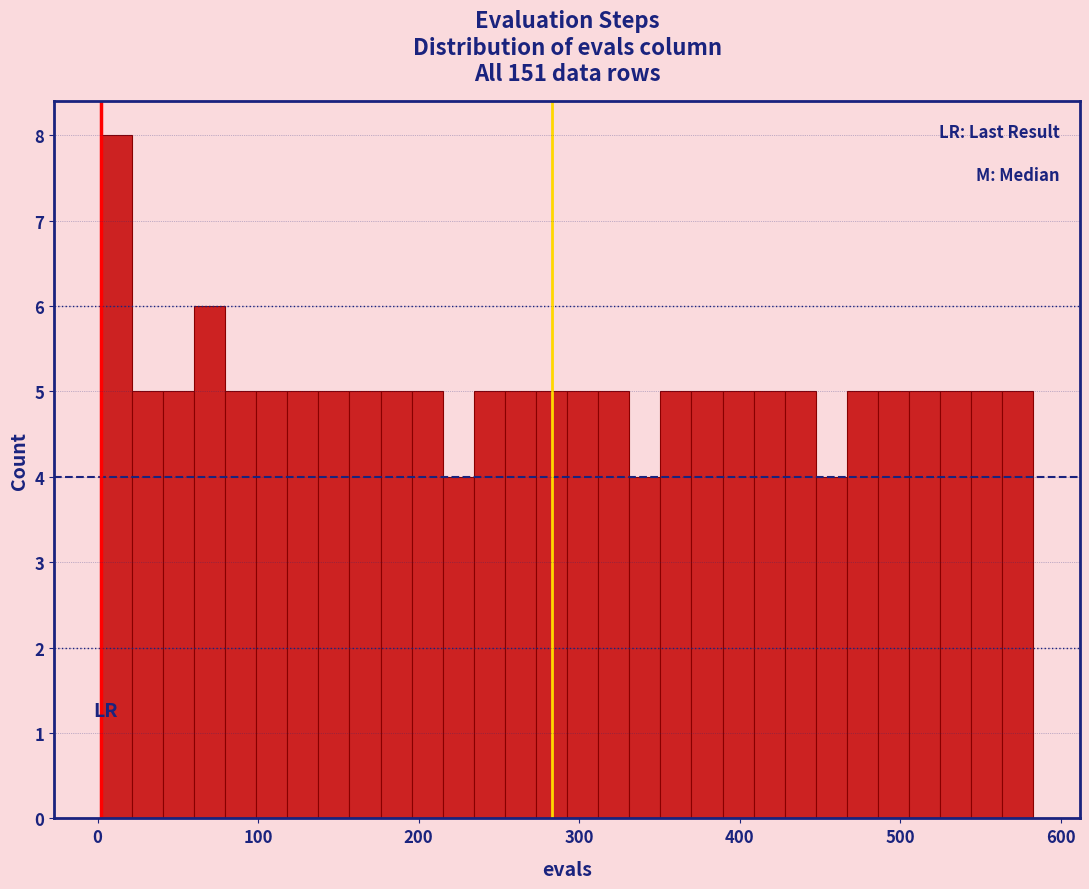

Read against the x-axis, roughly where is the centre of the tallest bar?

10